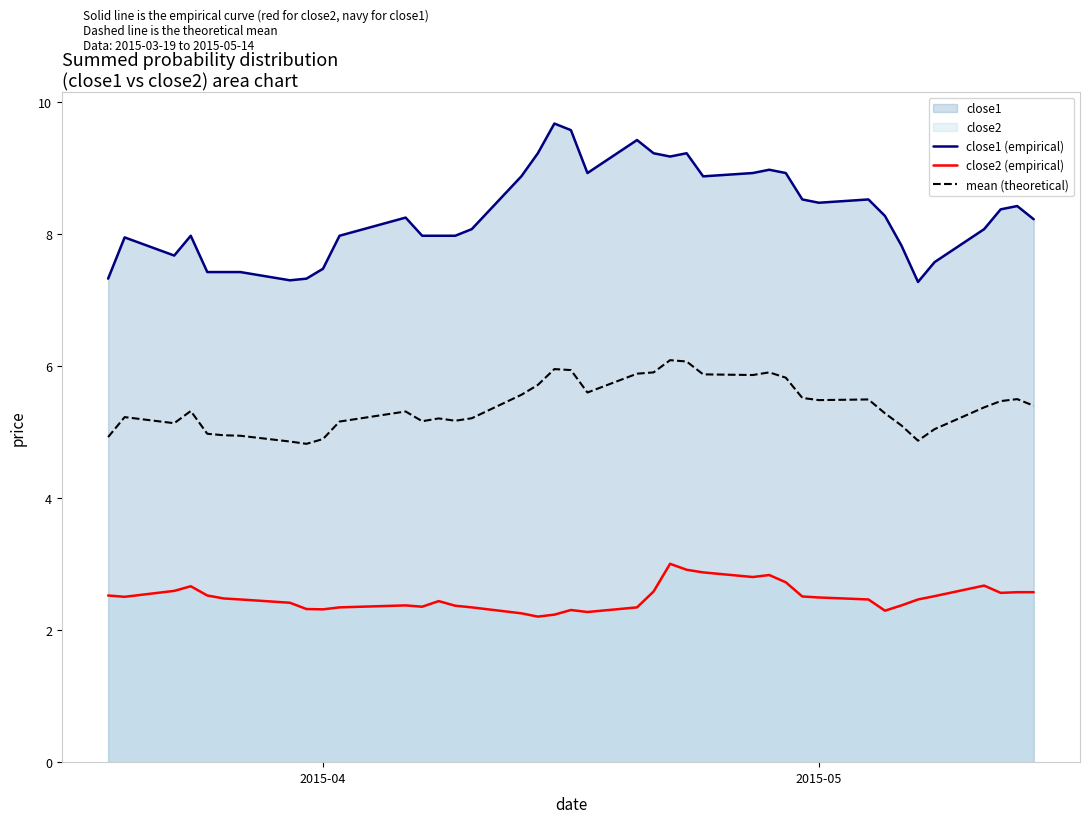

Which series has the largest total across all categories?

close1 (empirical)